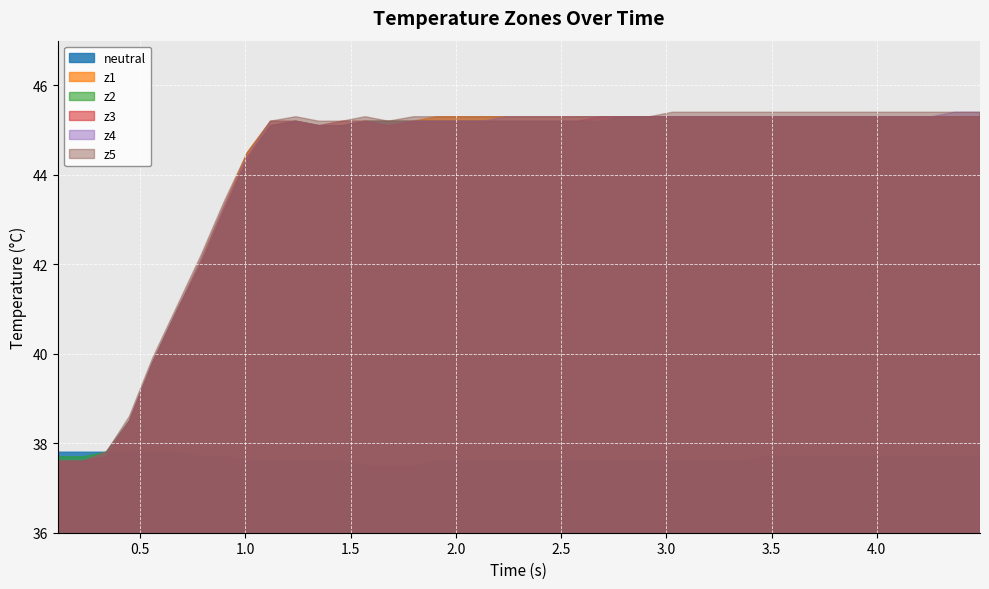

The value of z2 at 21 is 45.2. True or false?

True